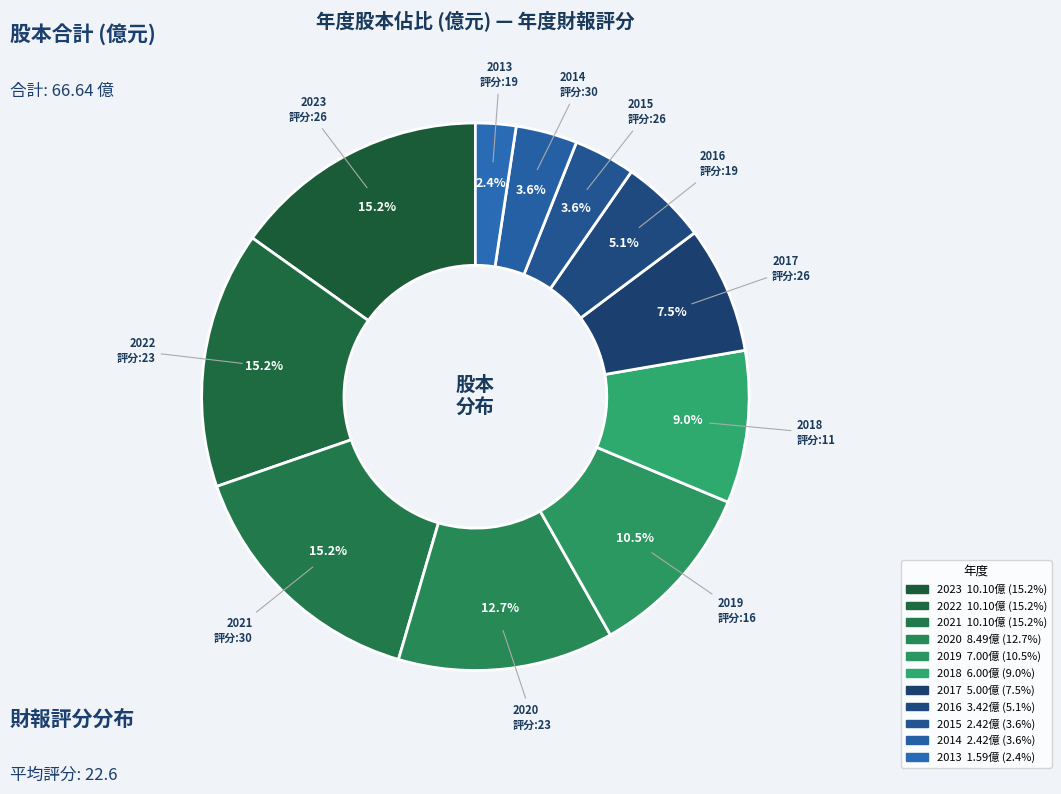

Is there a majority slice in this chart?

No